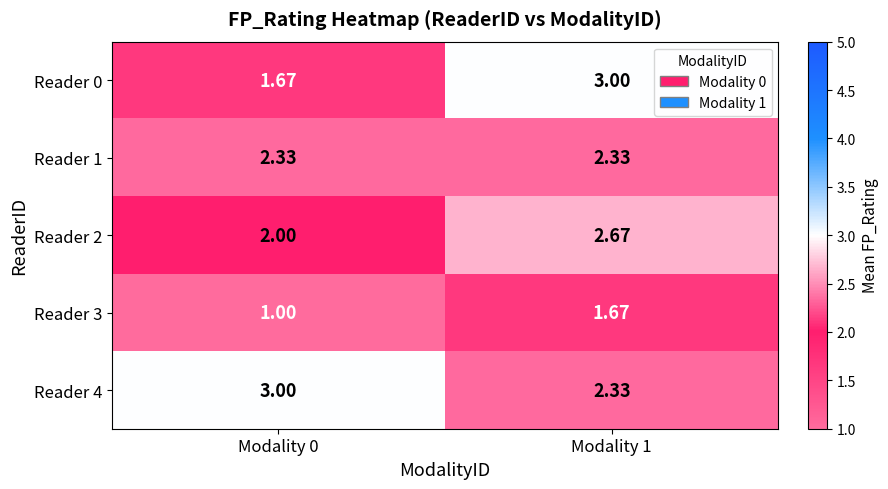

Is the value of Reader 1 at Modality 1 greater than the value of Reader 2 at Modality 1?

No